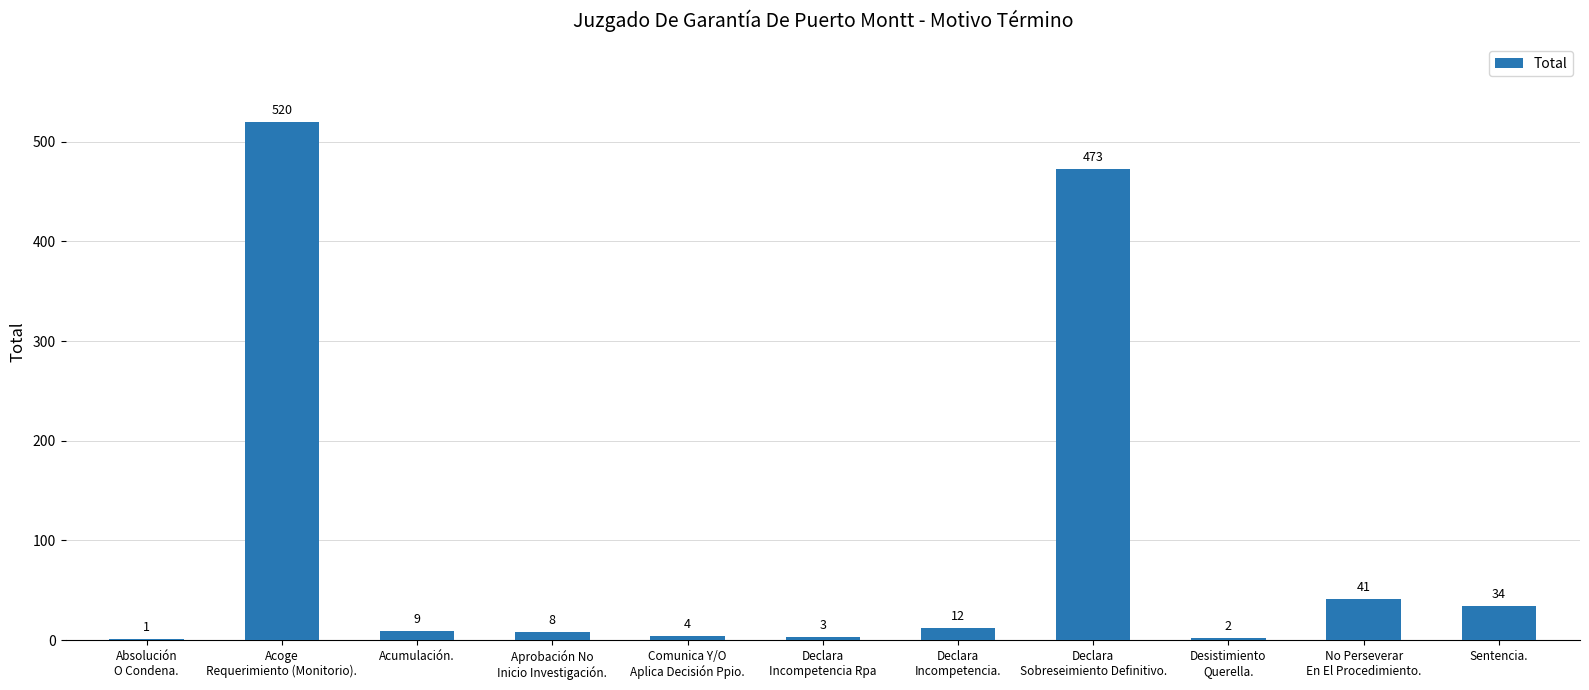

Are the bars grouped side by side (vs. stacked)?

No